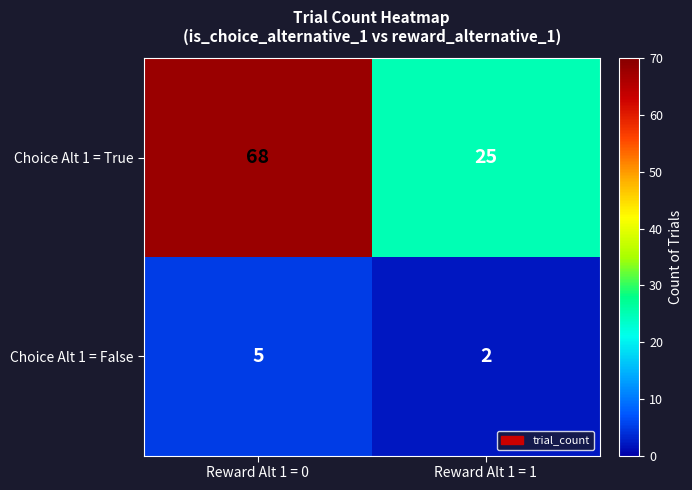

Count the number of data series in this chart.

2